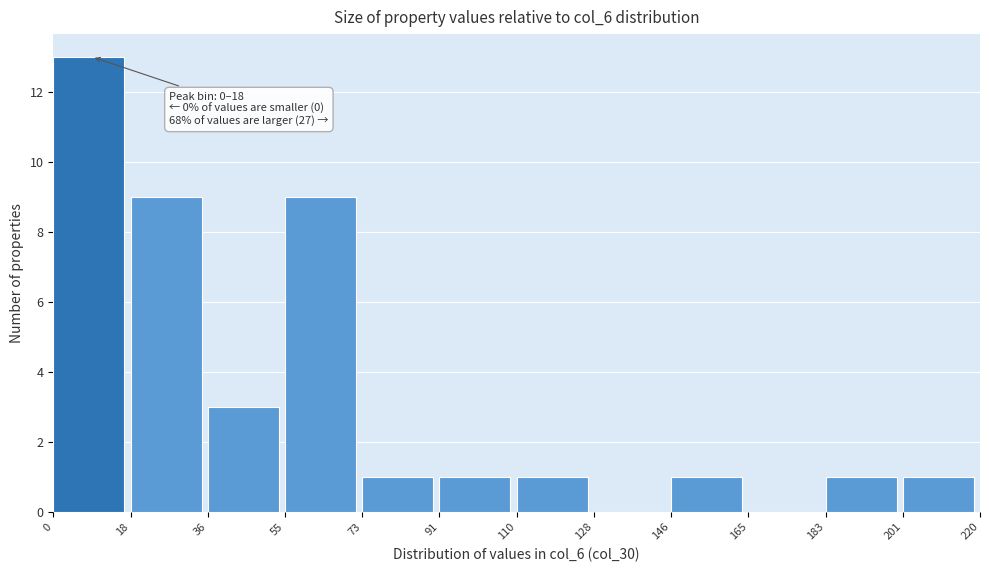

Over which range of the x-axis is the bar tallest?

0 to 18